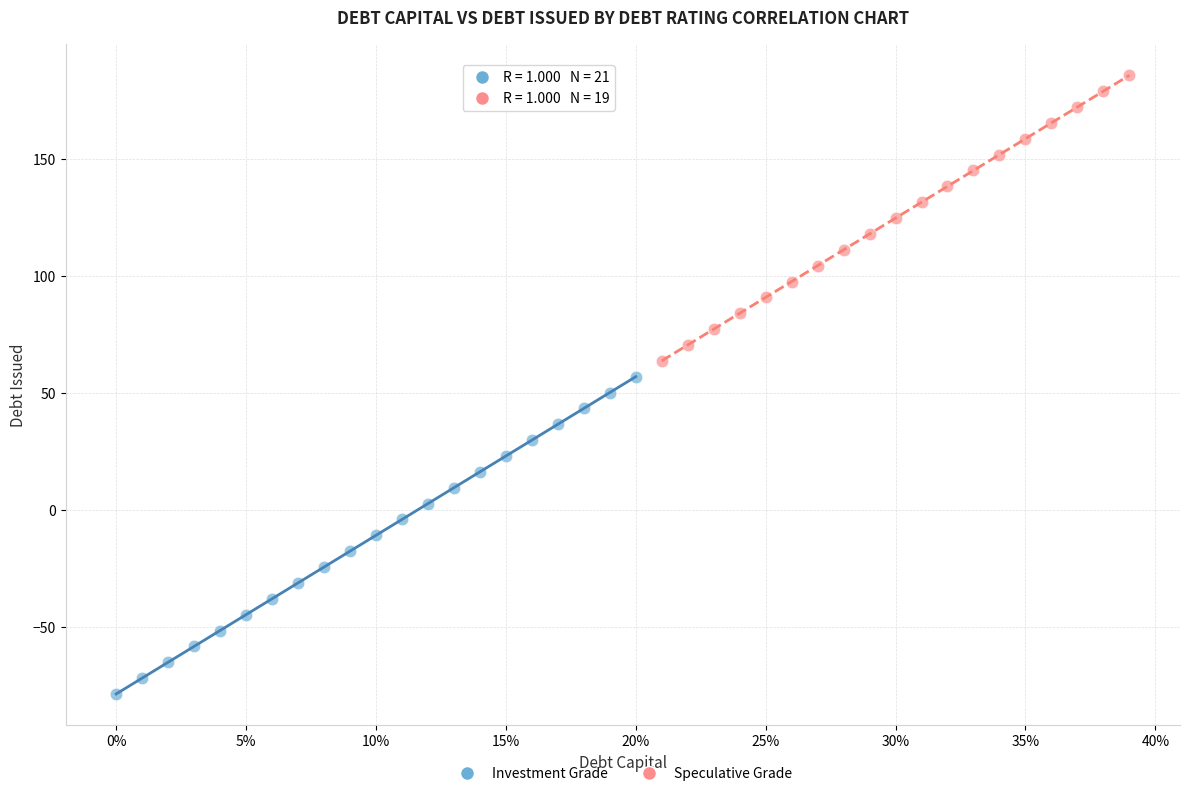

Which series contains the highest Y value?

Speculative Grade